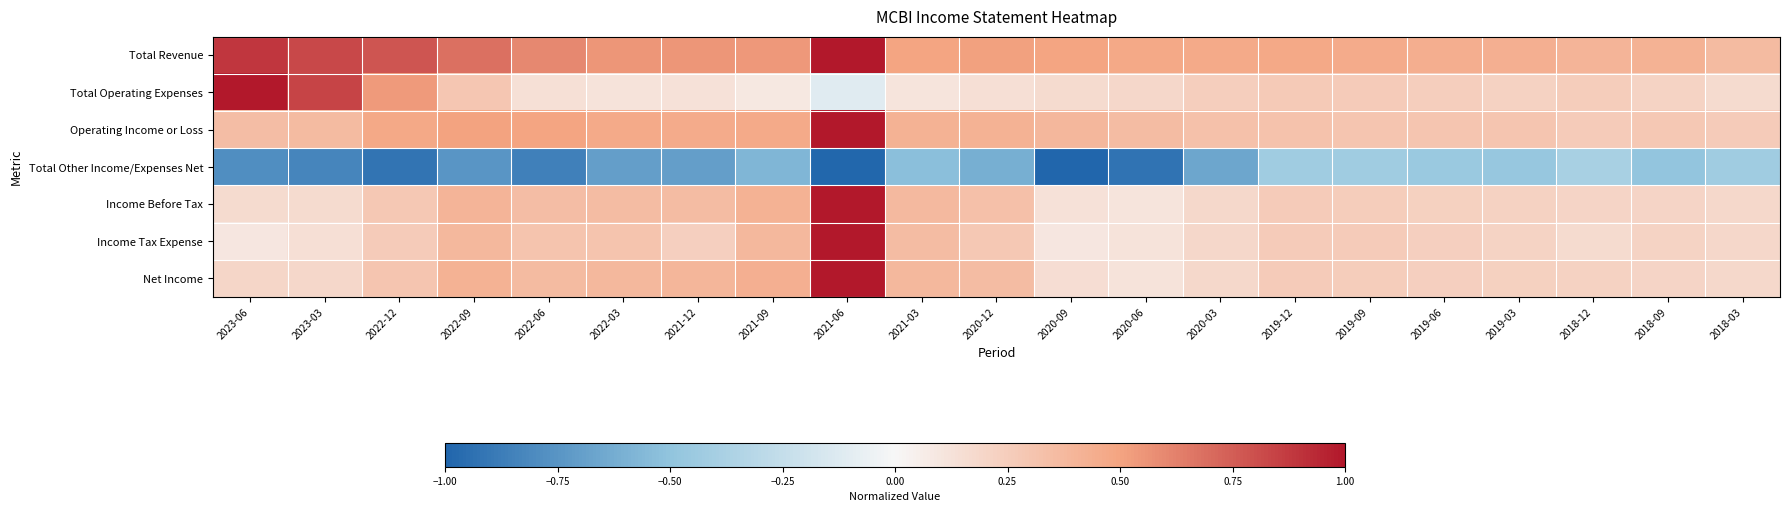

What is the smallest value displayed?

-1.0